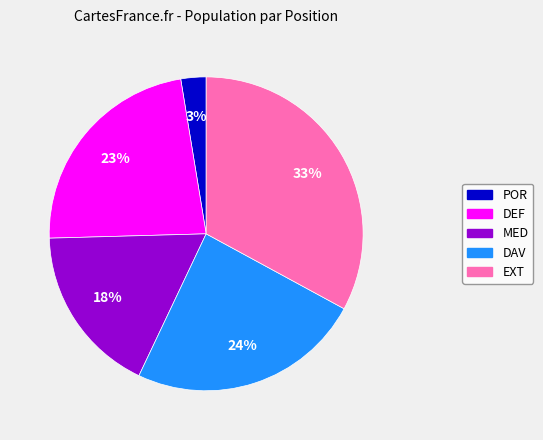

Is there a majority slice in this chart?

No